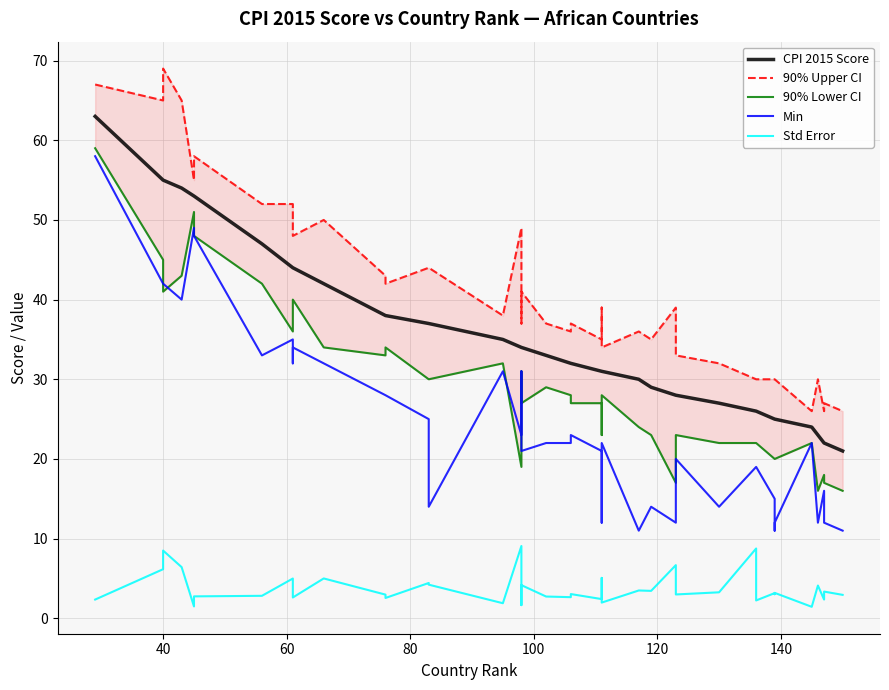

What is the difference between the second highest and second lowest values in the Std Error series?

7.3